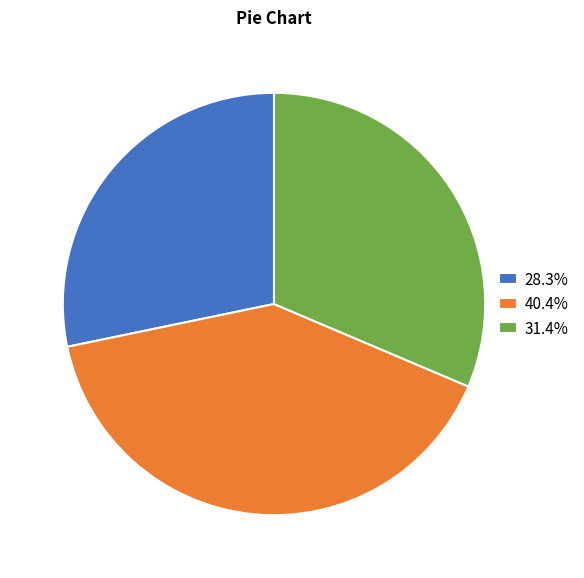

Is the sum of 40.4% and 31.4% greater than half?

Yes